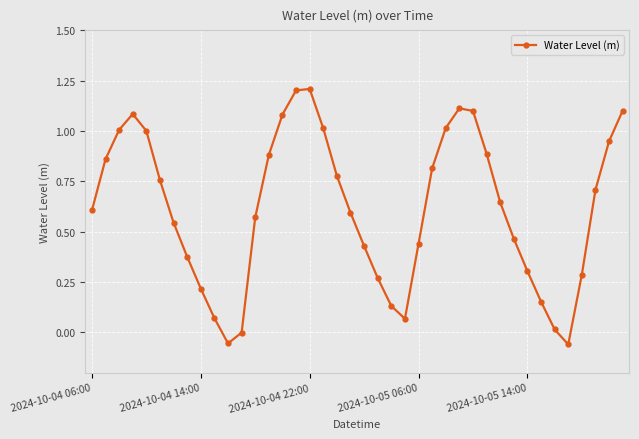

How many interior local peaks (higher than both neighbors) does the data have?

3